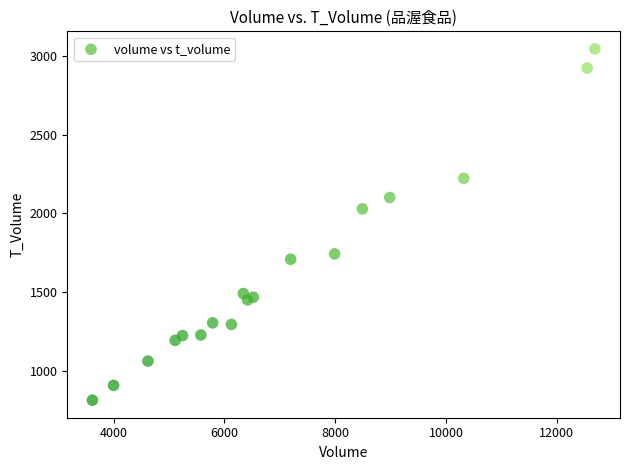

What Y value in the scatter plot is closest to 1928?

2028